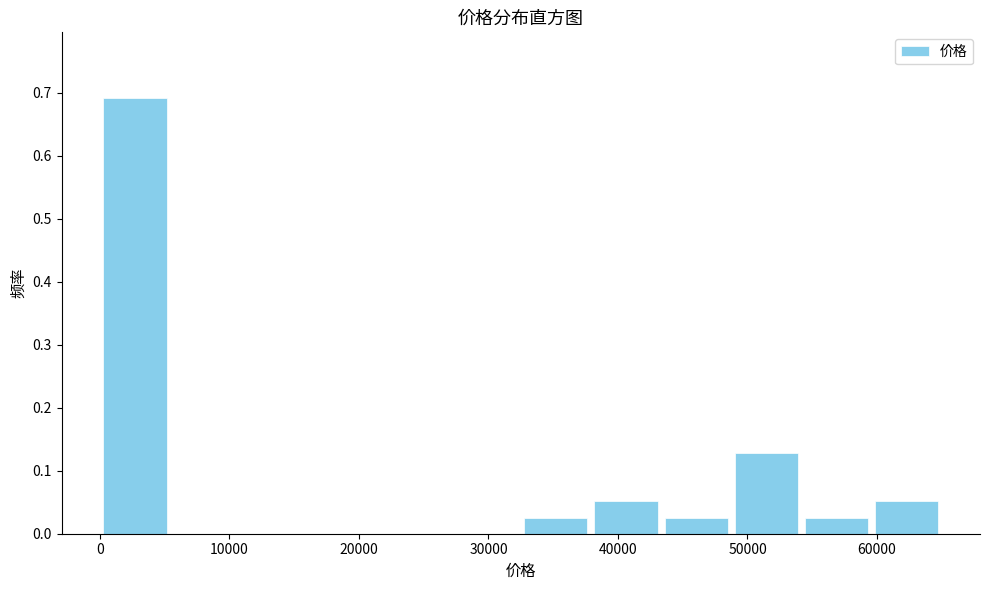

Over which range of the x-axis is the bar tallest?

0 to 5000